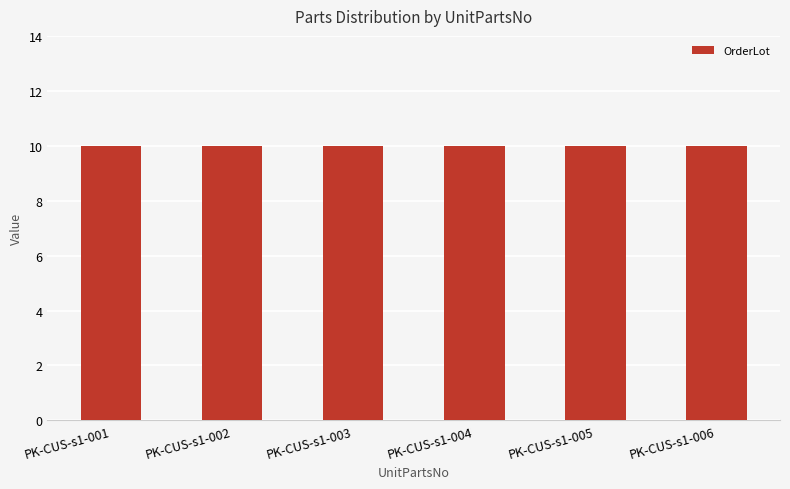

What is the value of the OrderLot bar at the 4th from the left?

10